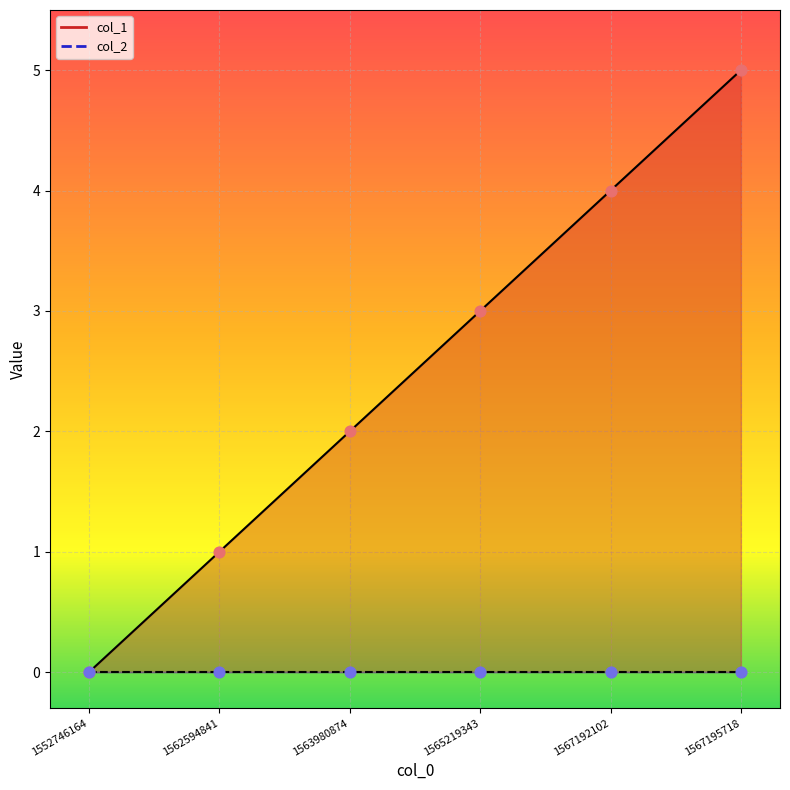

What is the change in value from 1552746164 to 1565219343?

+3